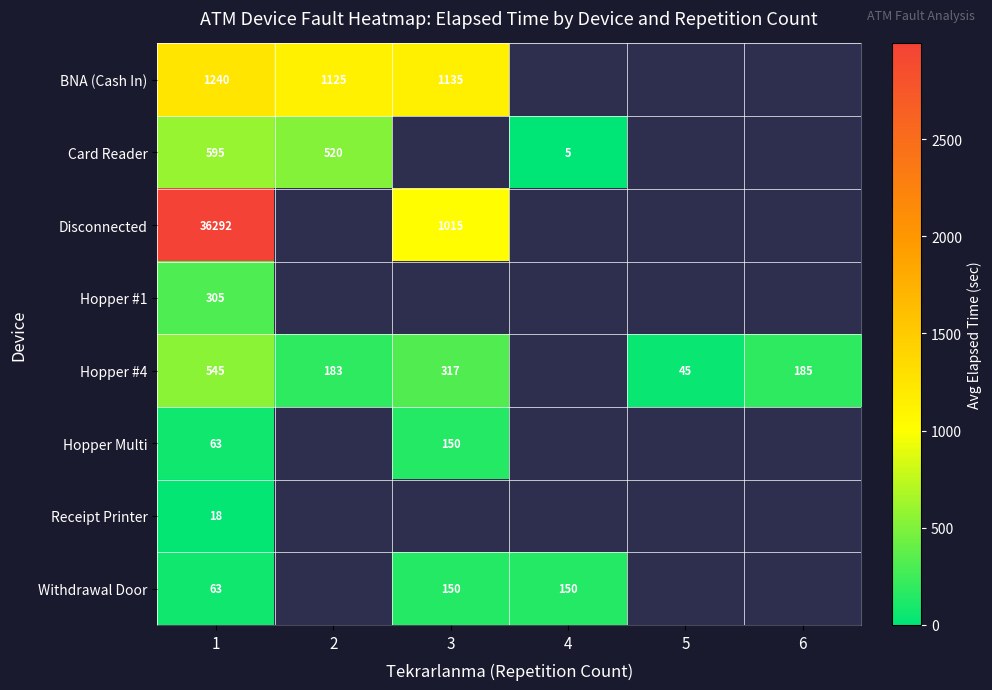

What is the spread (max minus min) of values at 1?

36274